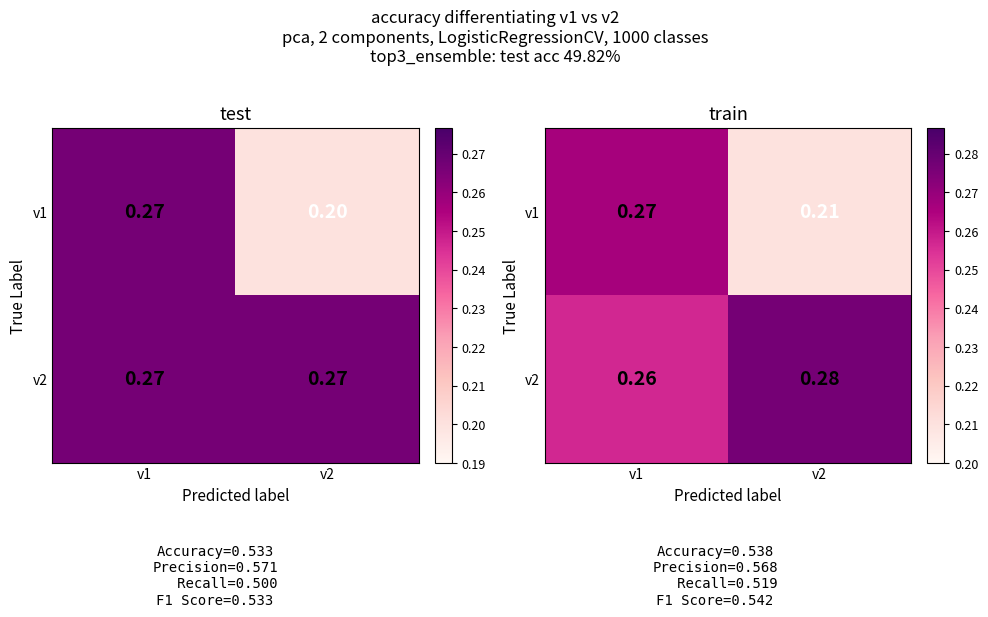

What is the sum of the v1 values at v2 and v1?

0.5